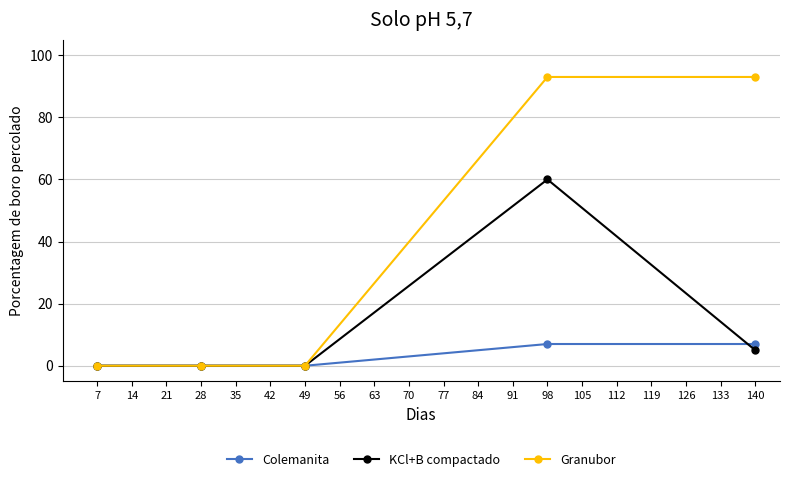

What are all the series names shown in the legend?

Colemanita, KCl+B compactado, Granubor